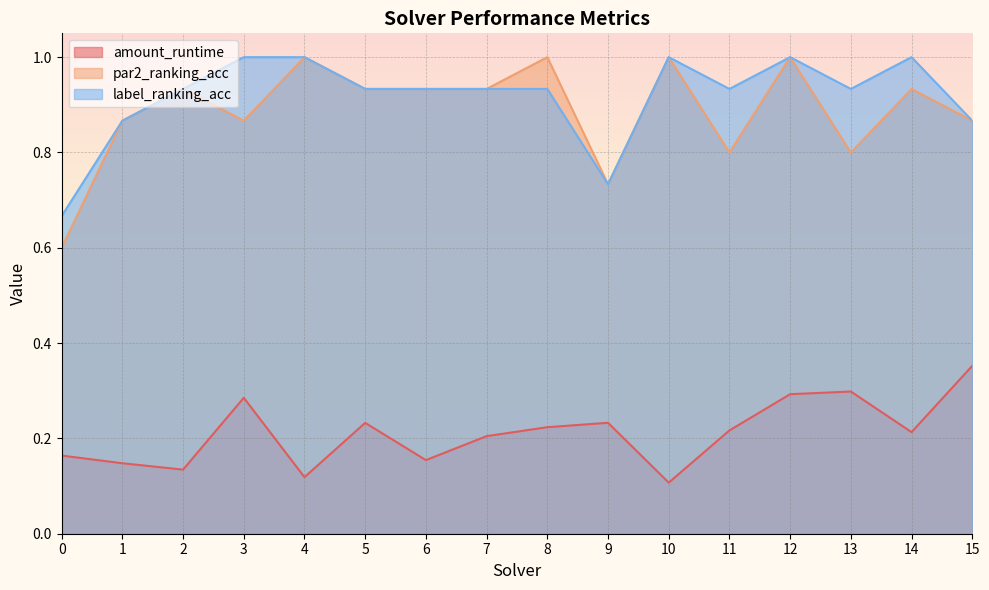

What is the total value across all series at 5?

2.1